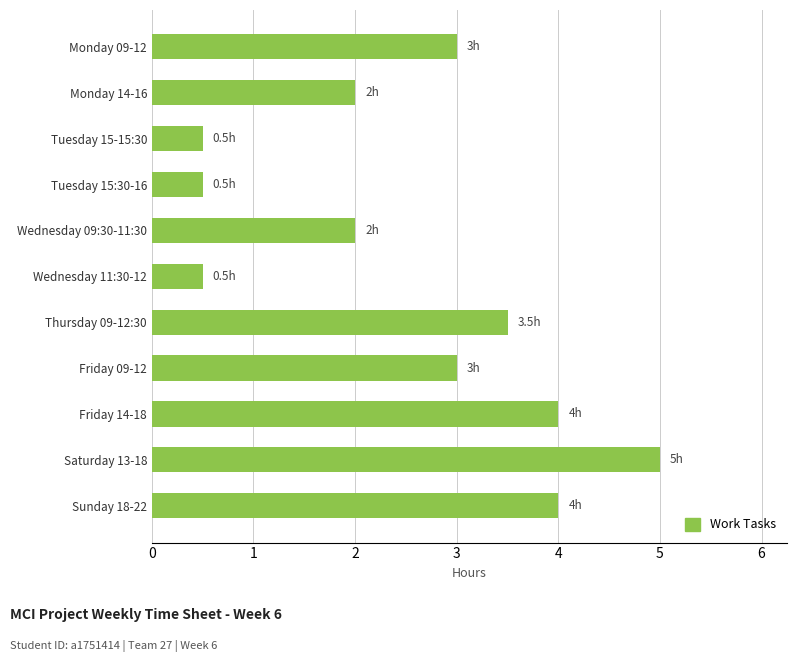

What is the label of the 8th bar from the bottom?

Tuesday 15:30-16